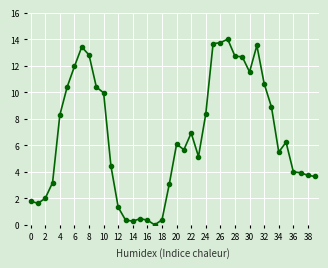

Count the number of data series in this chart.

1